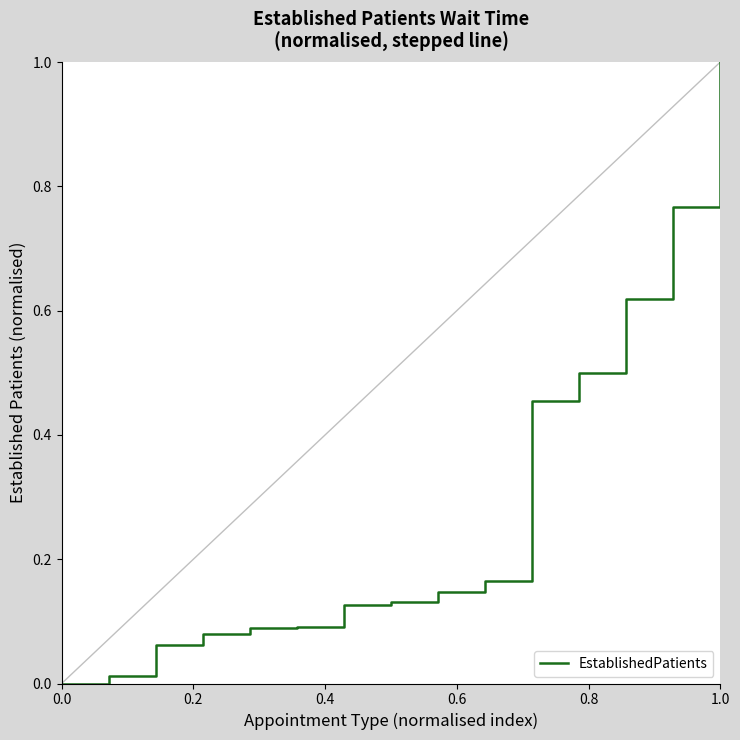

What is the difference between the maximum and minimum values?

1.0